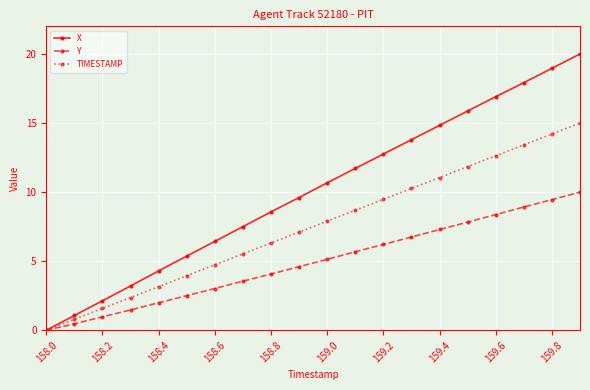

What is the sum of all Y values?

98.3